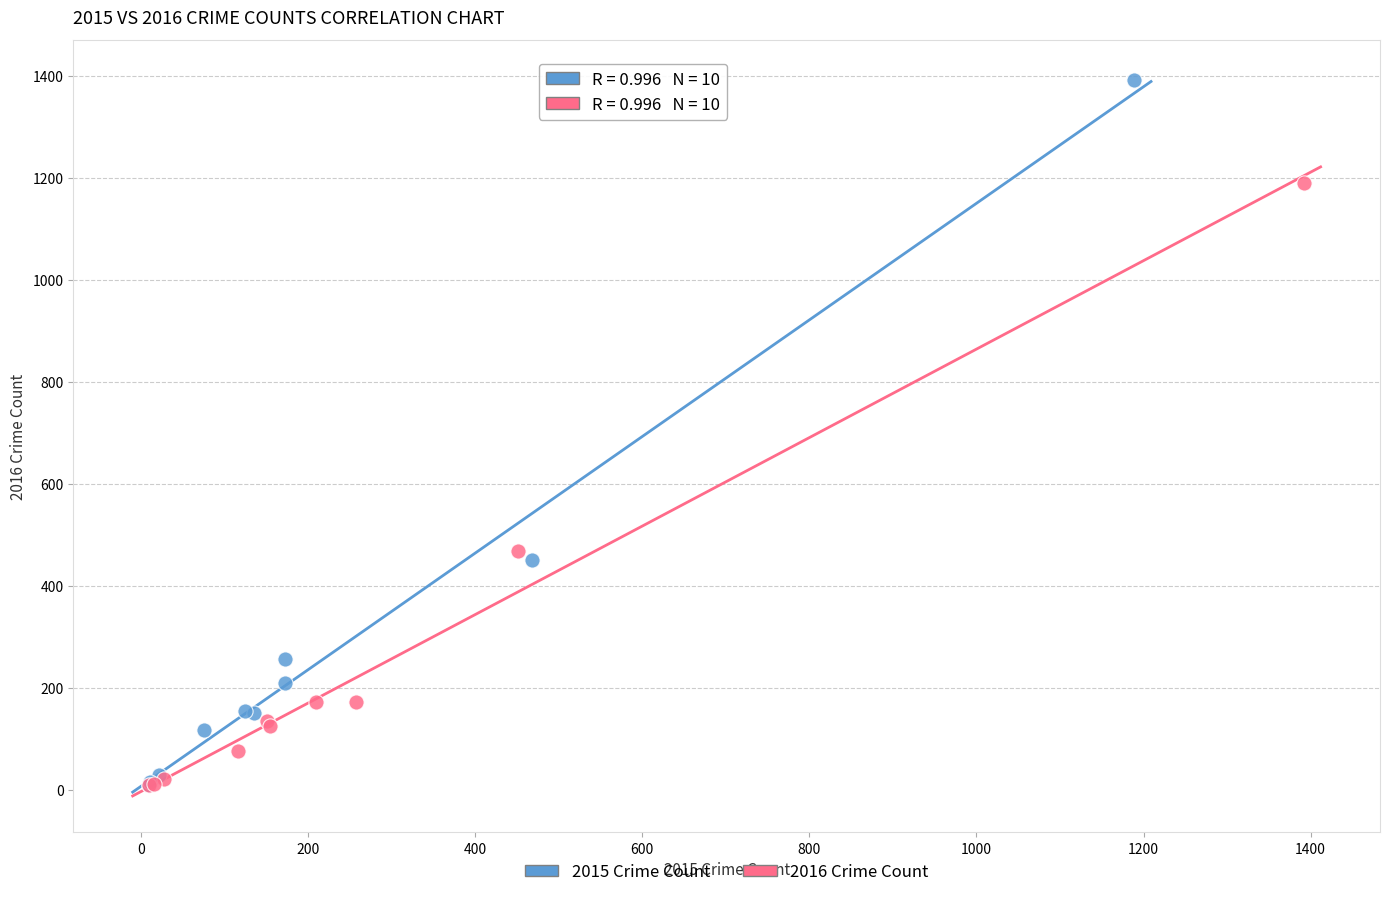

Which series contains the highest Y value?

2015 Crime Count